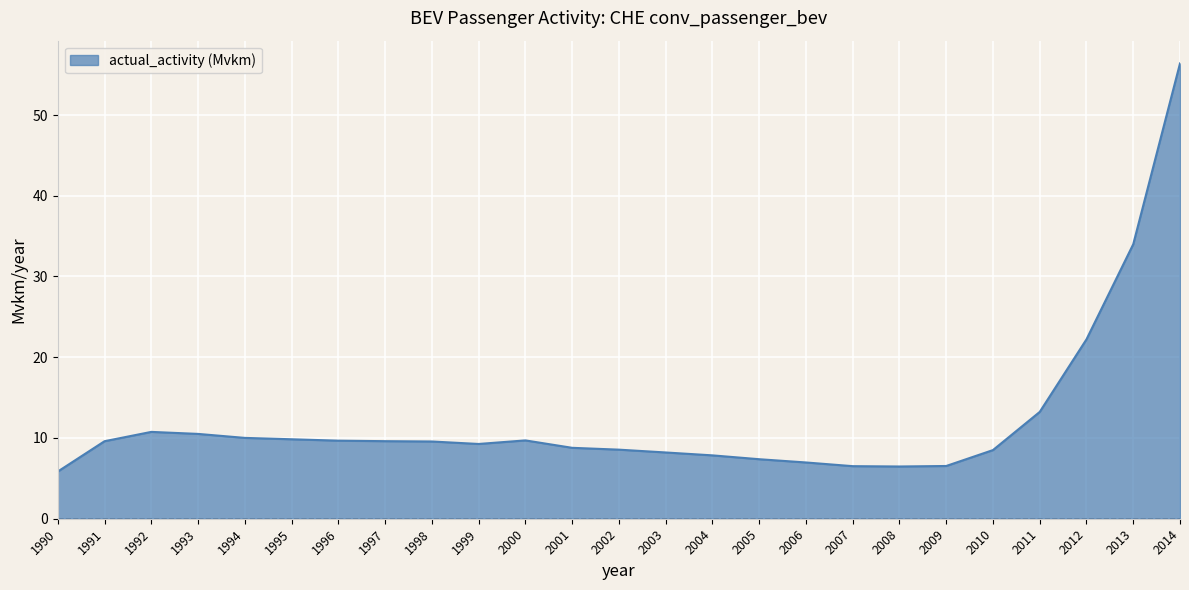

What is the maximum value shown in the chart?

56.4